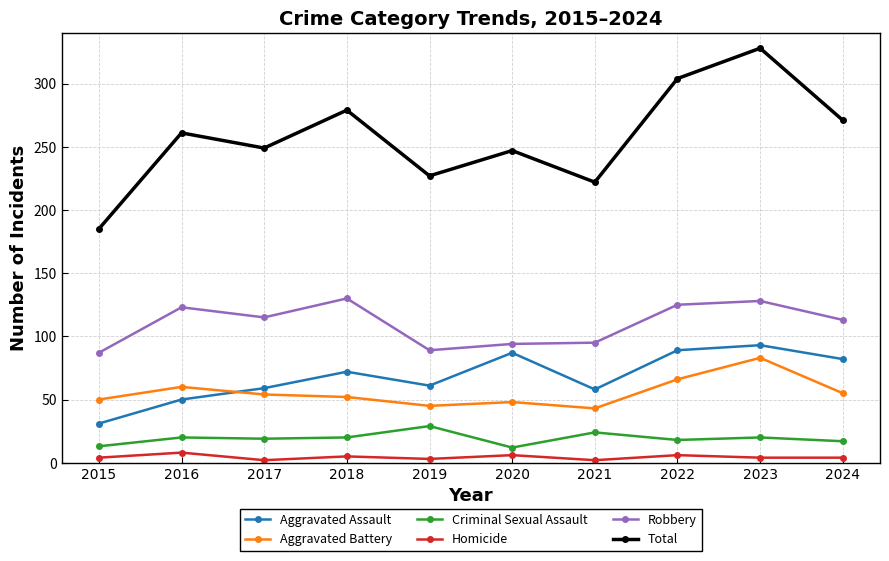

Which series has the largest total across all categories?

Total